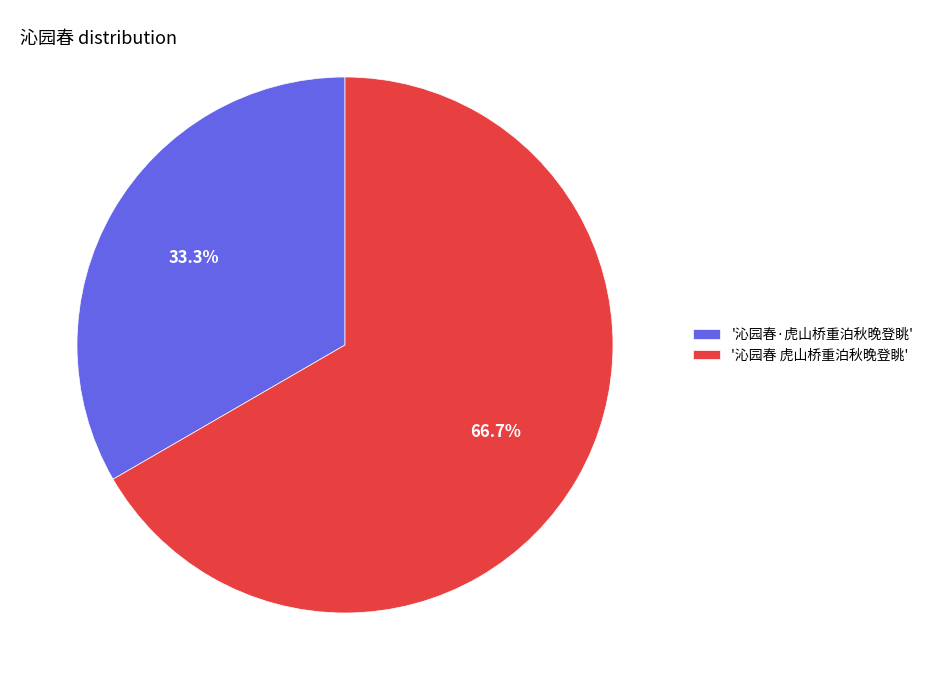

What percentage is NOT represented by '沁园春·虎山桥重泊秋晚登眺'?

66.7%